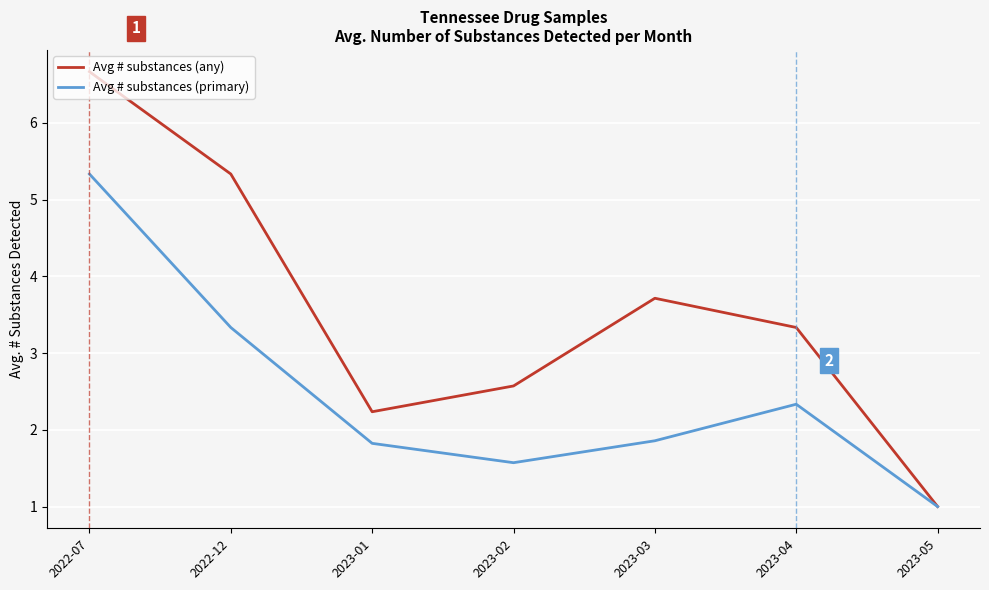

Rank the series by their average value, from highest to lowest.

Avg # substances (any), Avg # substances (primary)